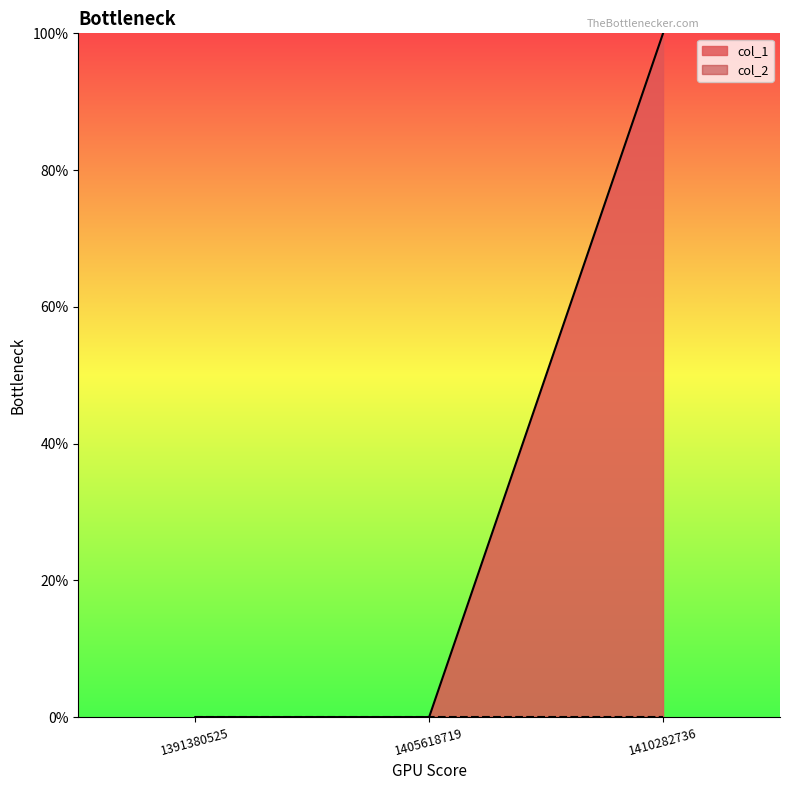

Reading left to right, extract all data points from this chart.

1391380525=0	1405618719=0	1410282736=1